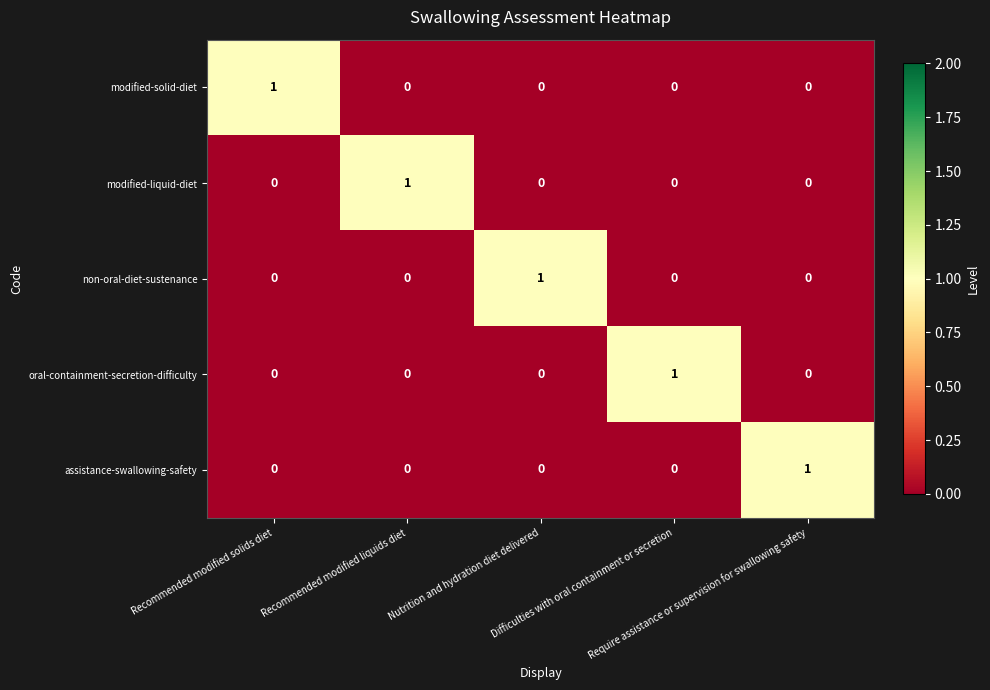

How many oral-containment-secretion-difficulty values are between 0 and 1?

5